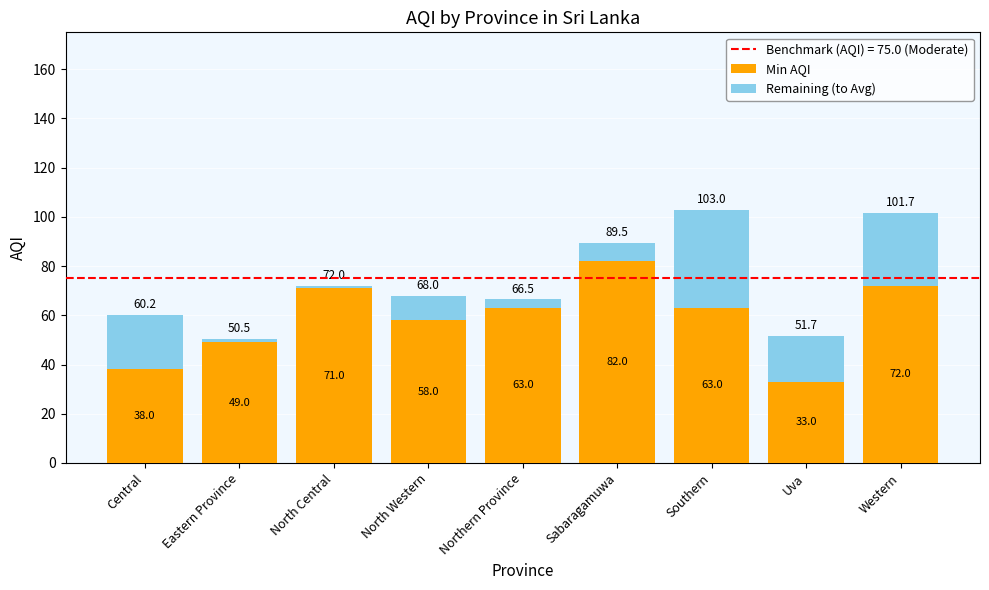

Reading right to left, transcribe the values for Min AQI.

Western=72.0	Uva=33.0	Southern=63.0	Sabaragamuwa=82.0	Northern Province=63.0	North Western=58.0	North Central=71.0	Eastern Province=49.0	Central=38.0